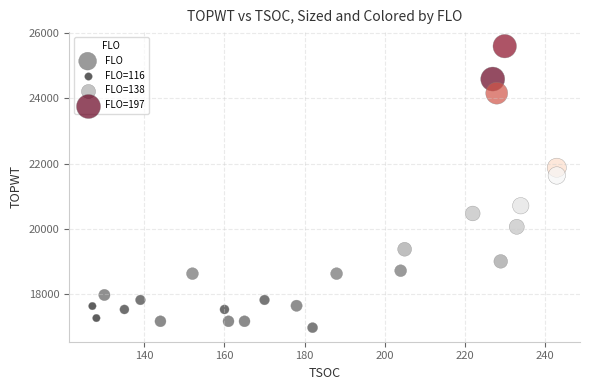

What is the range of X values (max minus min)?

116